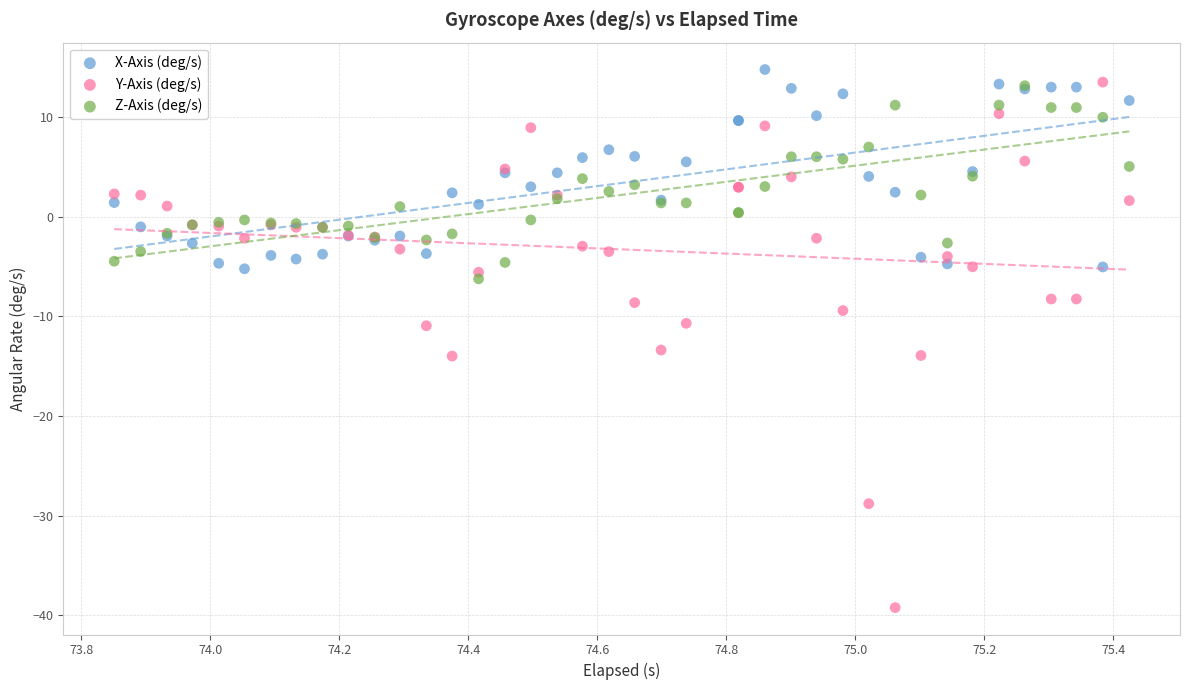

What are all the series names shown in the legend?

X-Axis (deg/s), Y-Axis (deg/s), Z-Axis (deg/s)